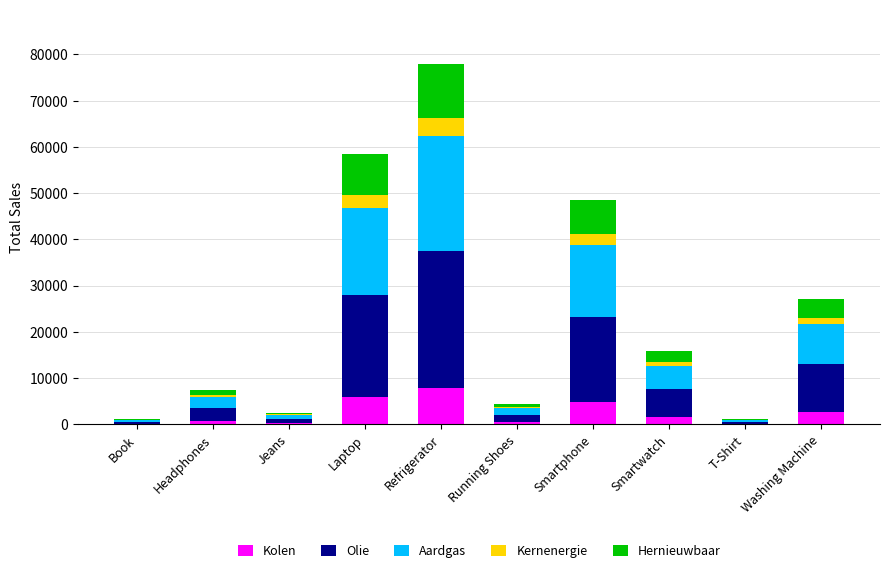

Is it true that Kolen equals 7800.0 at Refrigerator?

True